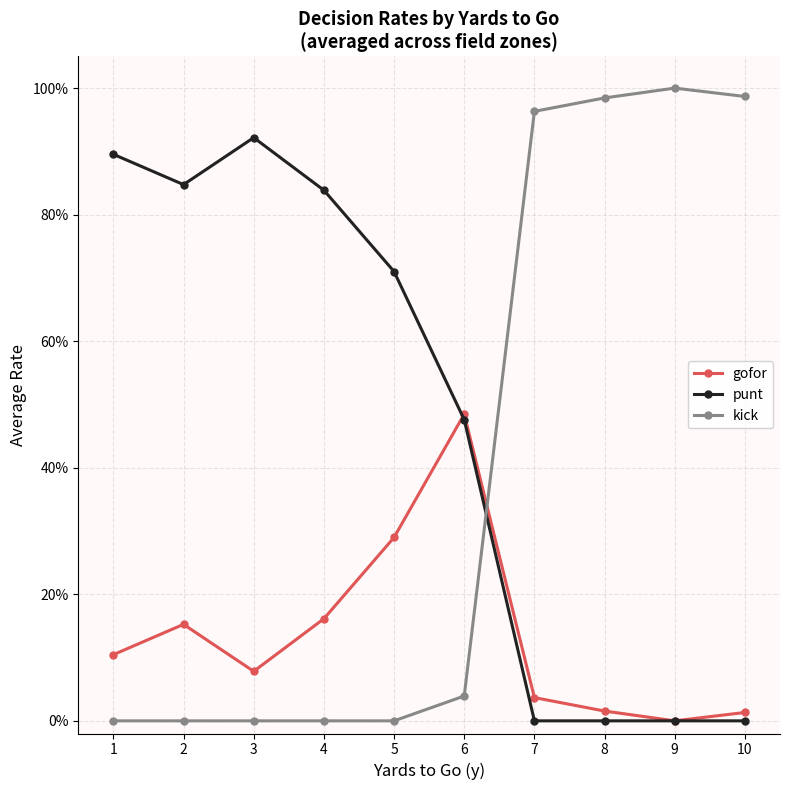

Does the chart have visible grid lines?

Yes